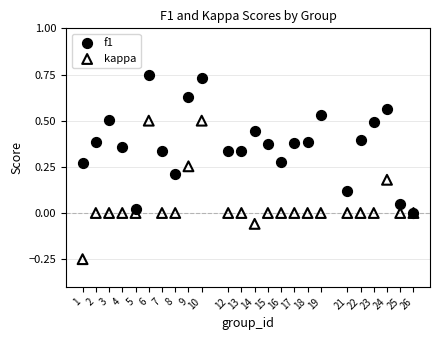

What are all the series names shown in the legend?

f1, kappa